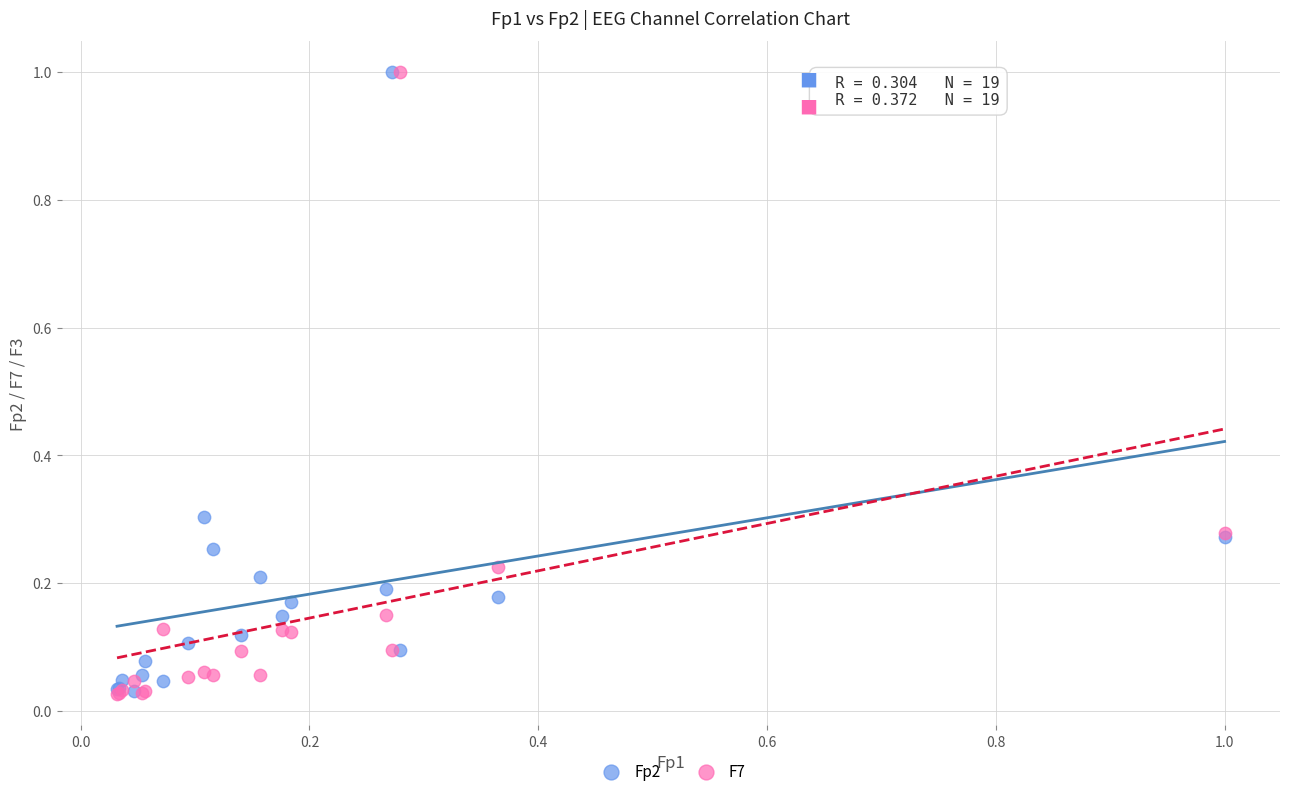

What are all the series names shown in the legend?

Fp2, F7